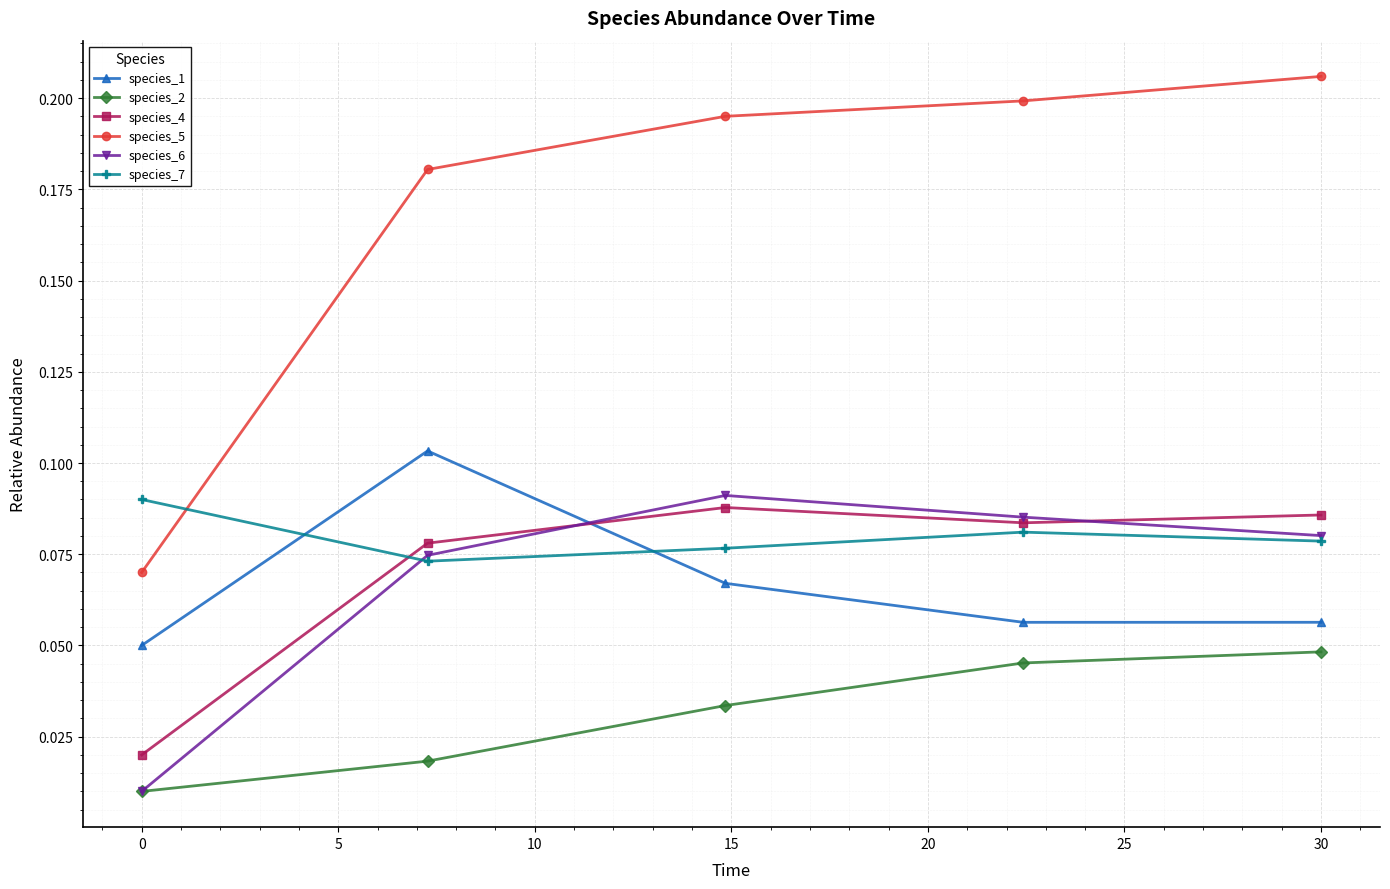

In species_1, how many points are higher than both neighbors (excluding endpoints)?

1